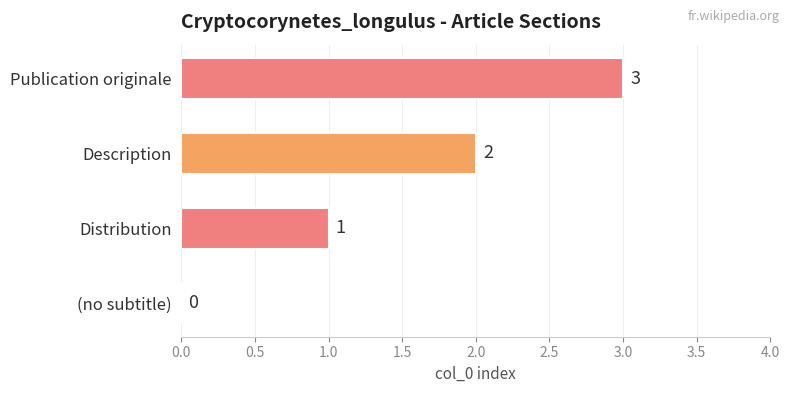

Count the values in the range 1 to 3.

3